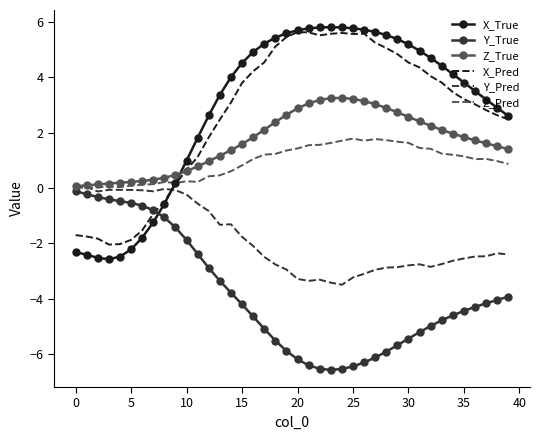

True or false: X_True and Z_True intersect in this chart.

True